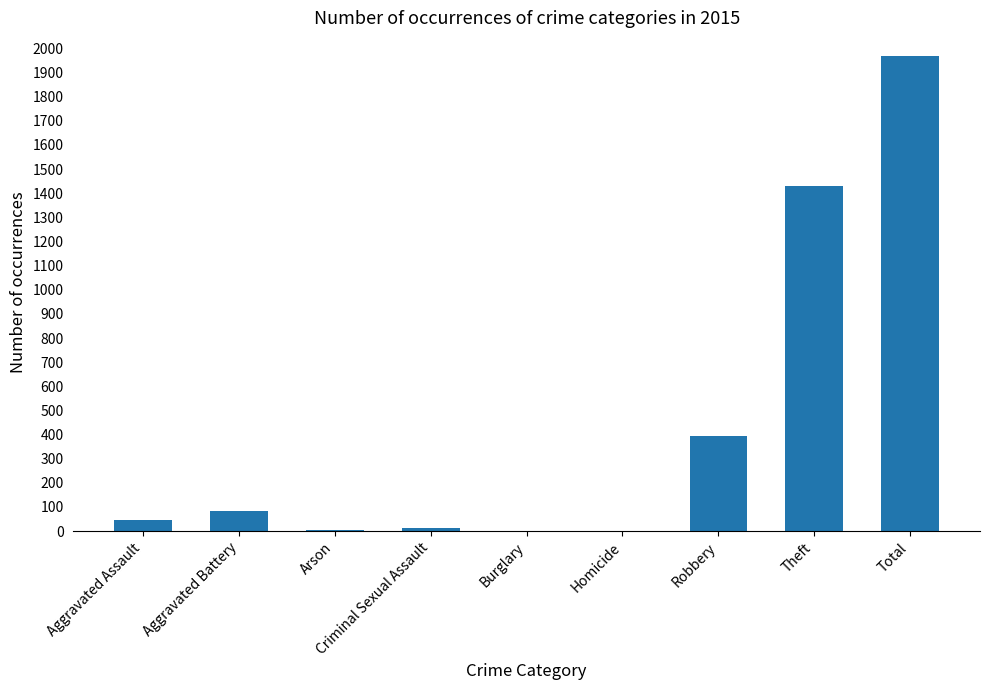

Where is the data nearest to the value 984?

Theft